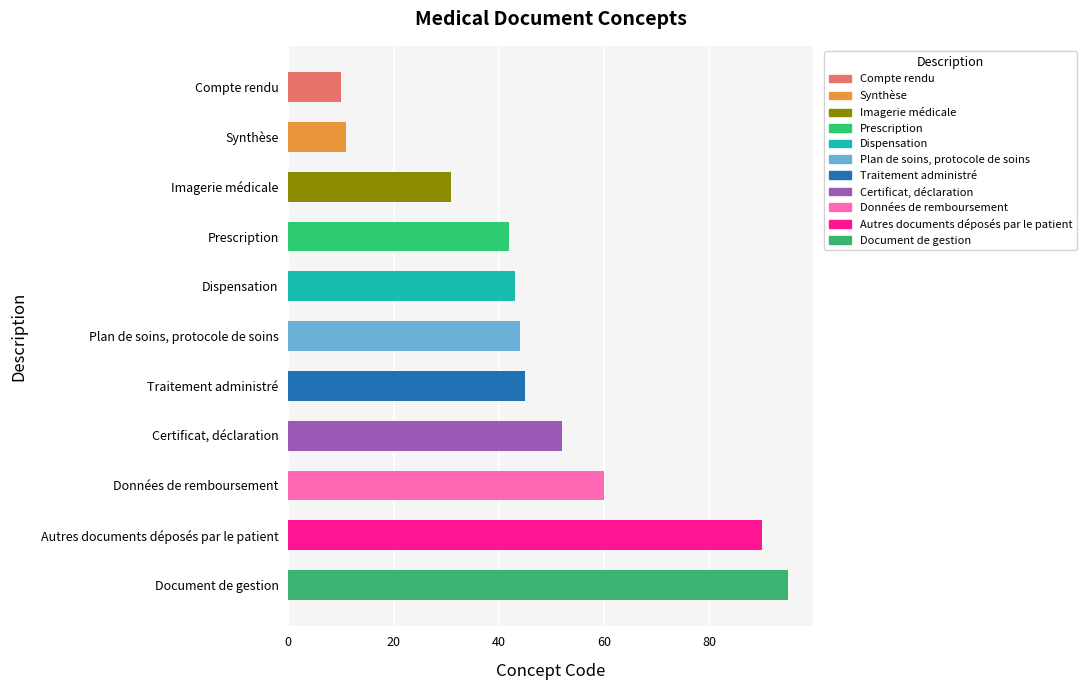

How many data points does each series have?

11